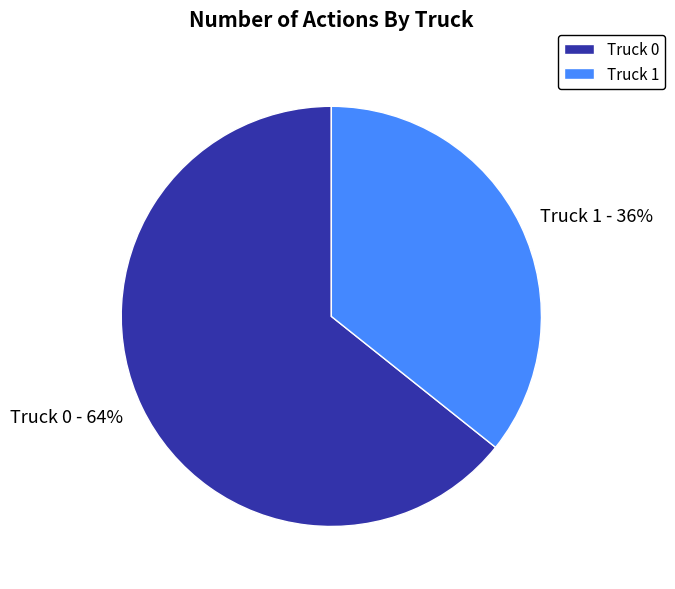

The Truck 1 slice represents 26% of the pie. True or false?

False